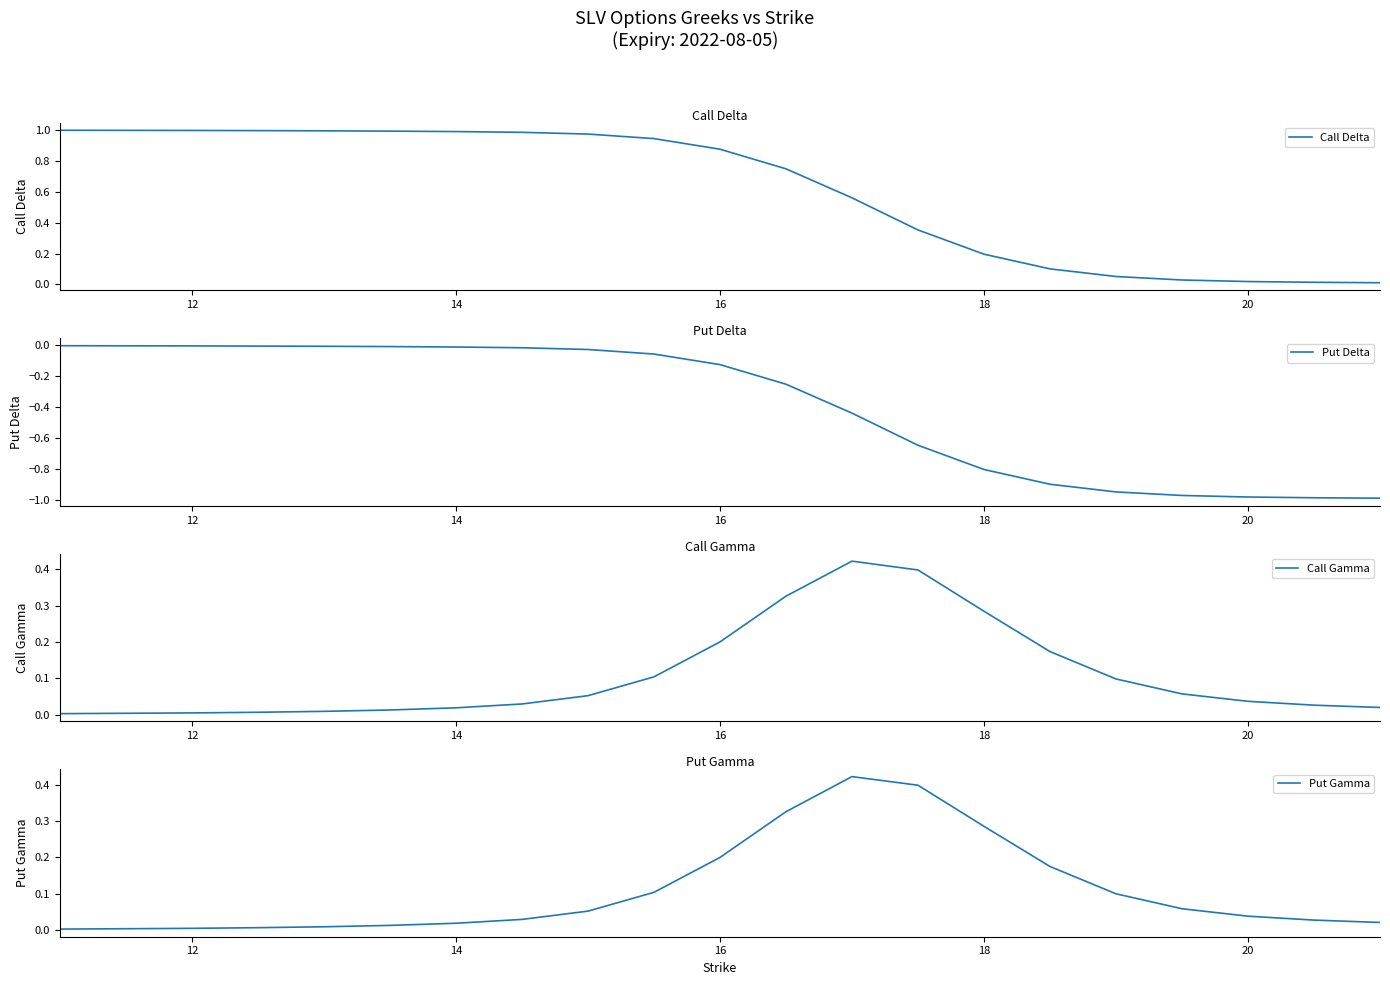

Is it true that Call Delta equals 1.3 at 12?

False